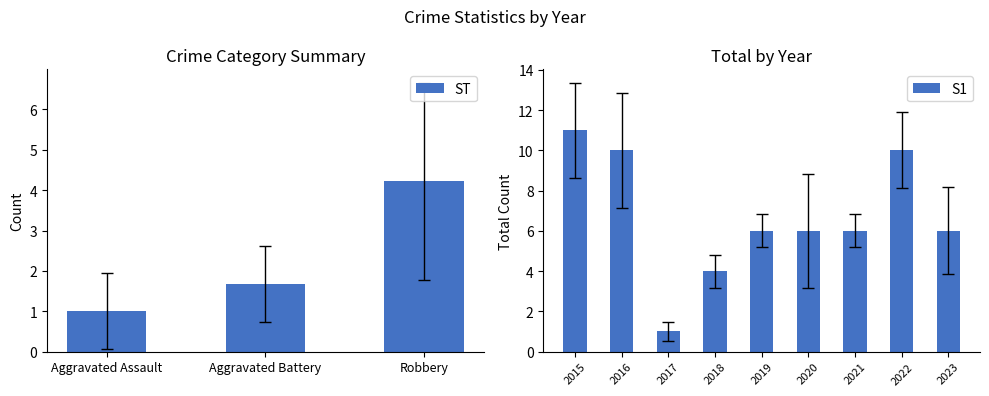

Reading left to right, list all the values displayed in this chart.

Aggravated Assault: 2015=2	2016=0	2017=0	2018=2	2019=1	2020=0	2021=2	2022=2	2023=0
Aggravated Battery: 2015=2	2016=3	2017=1	2018=1	2019=2	2020=0	2021=3	2022=2	2023=1
Robbery: 2015=7	2016=7	2017=0	2018=3	2019=3	2020=6	2021=1	2022=6	2023=5
Total: 2015=11	2016=10	2017=1	2018=4	2019=6	2020=6	2021=6	2022=10	2023=6